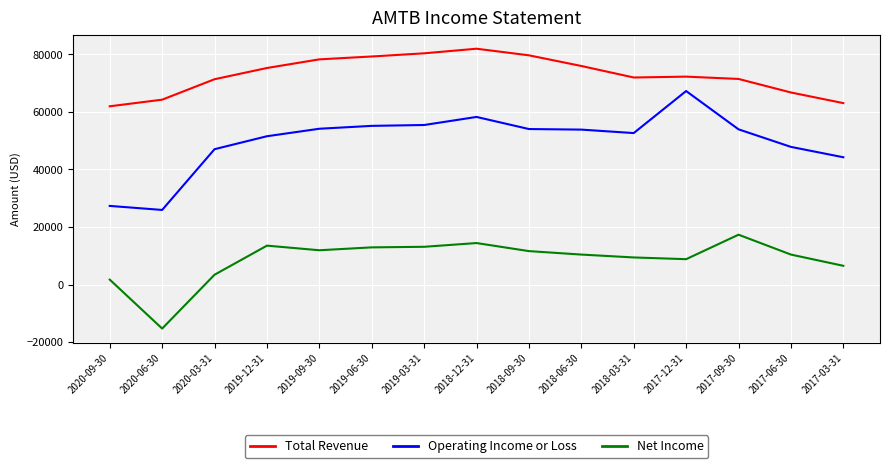

How many lines are shown in the chart?

3